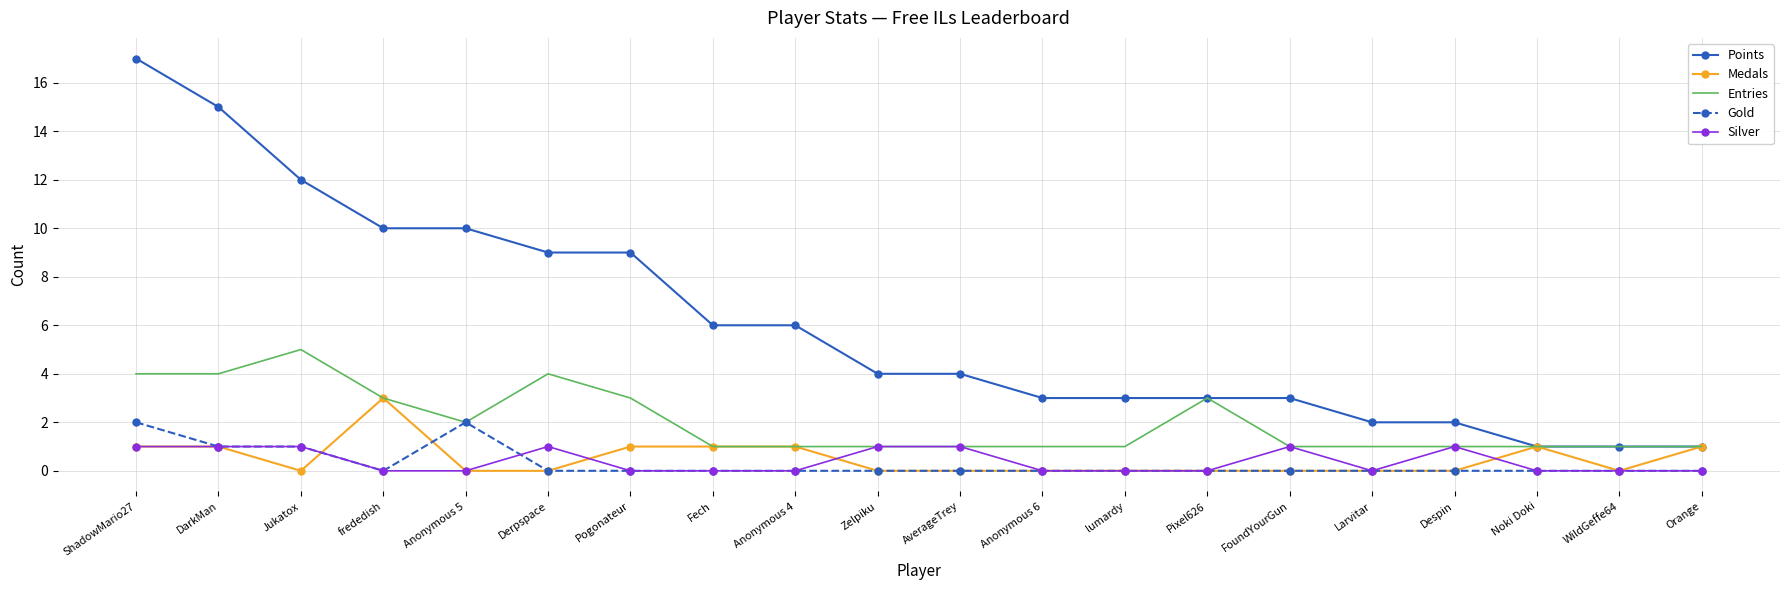

What position from the left is Larvitar?

16